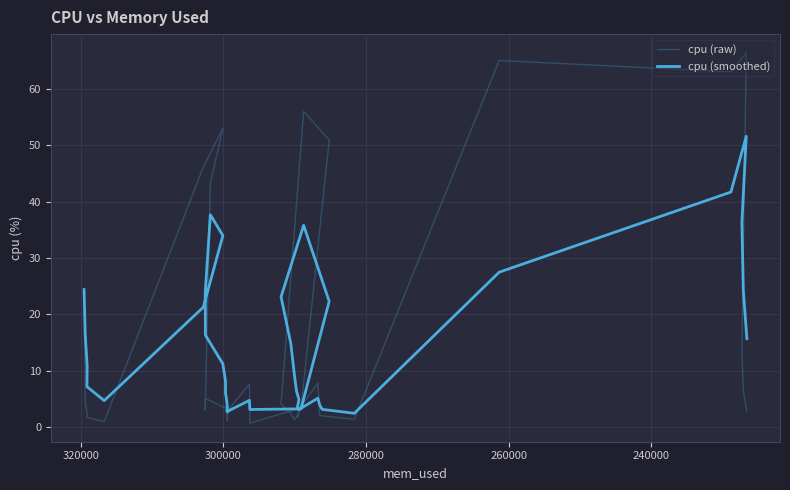

Is this an area chart (filled region under the line)?

No